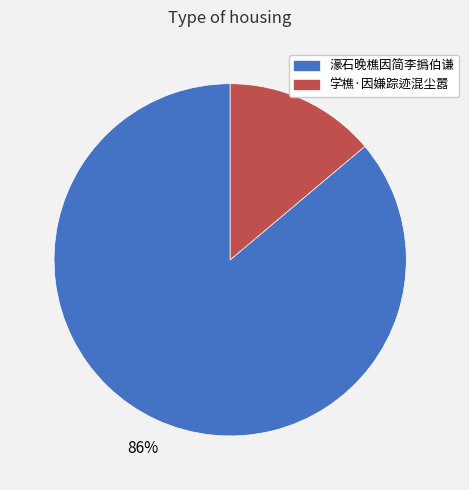

To the nearest percent, what portion does 学樵·因嫌踪迹混尘嚣 represent?

14%